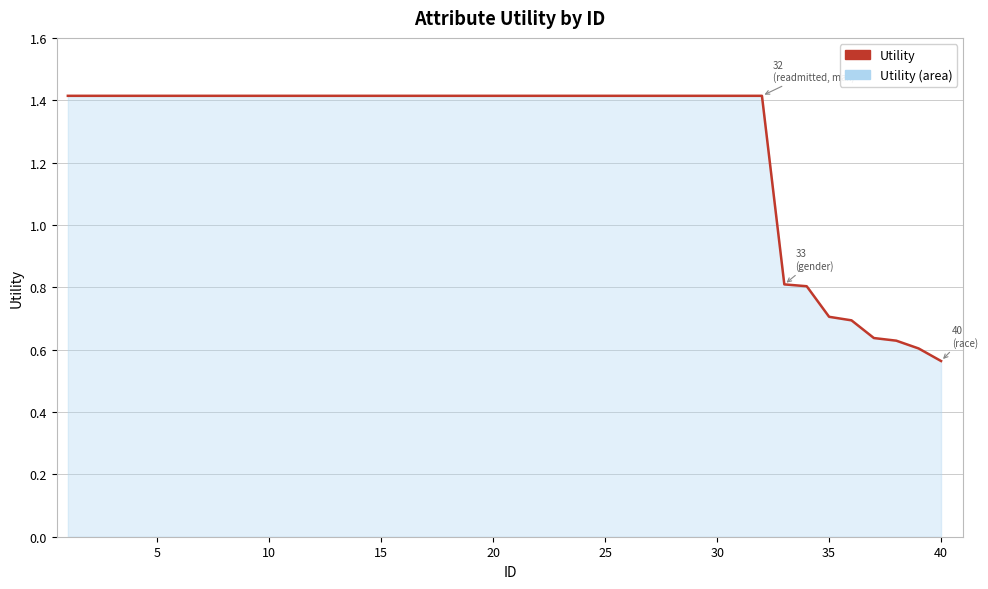

How many lines are shown in the chart?

1